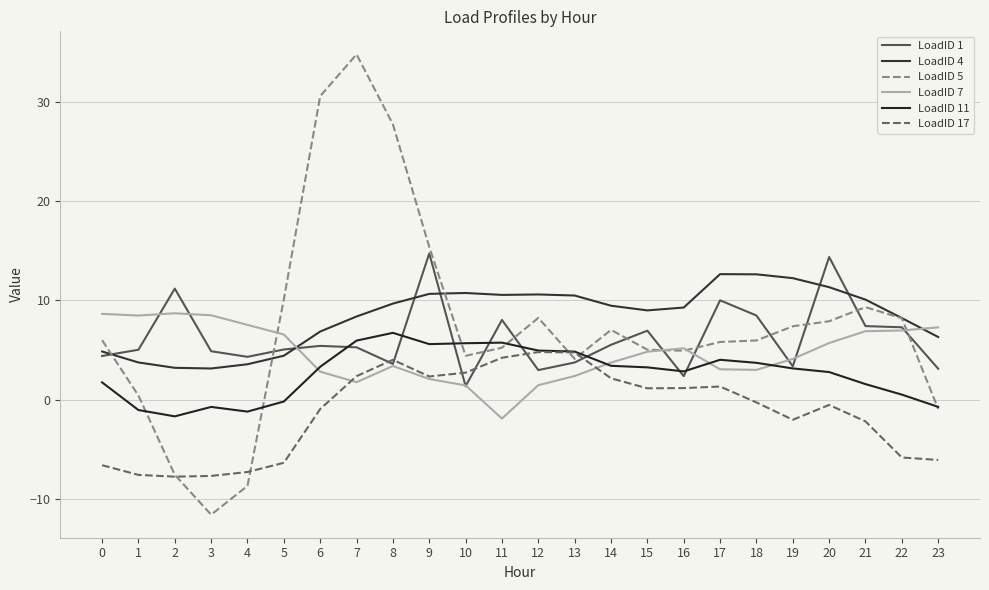

What is the sum of all LoadID 11 values?

64.1